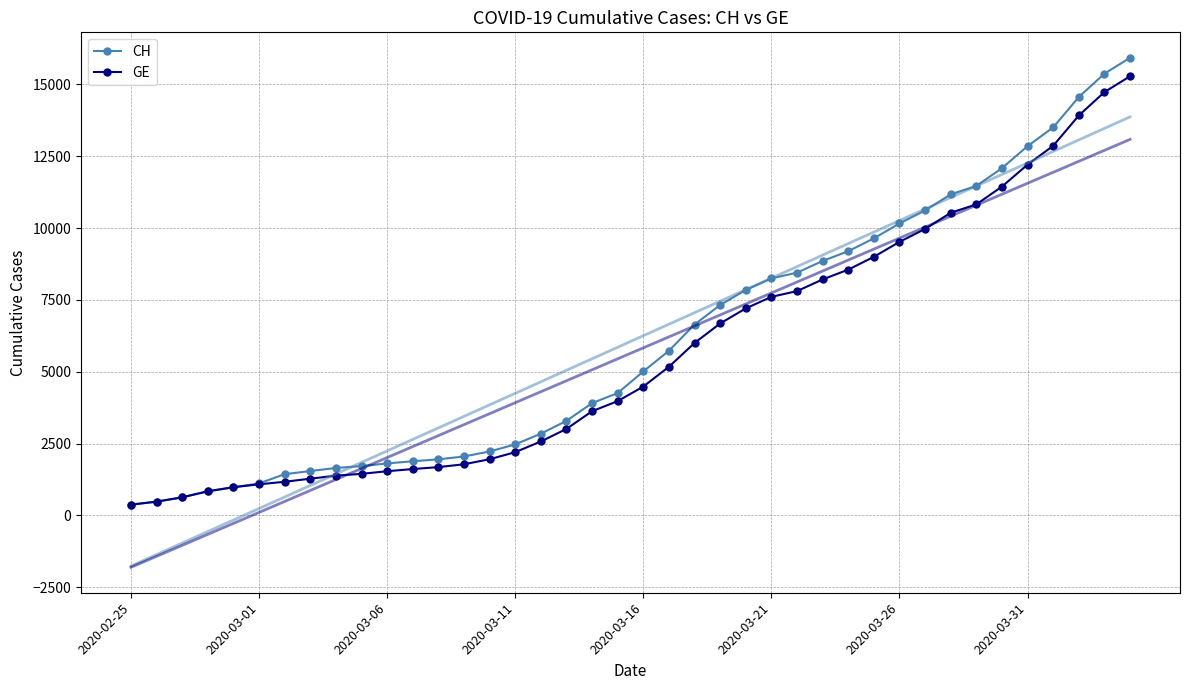

How many lines are shown in the chart?

2